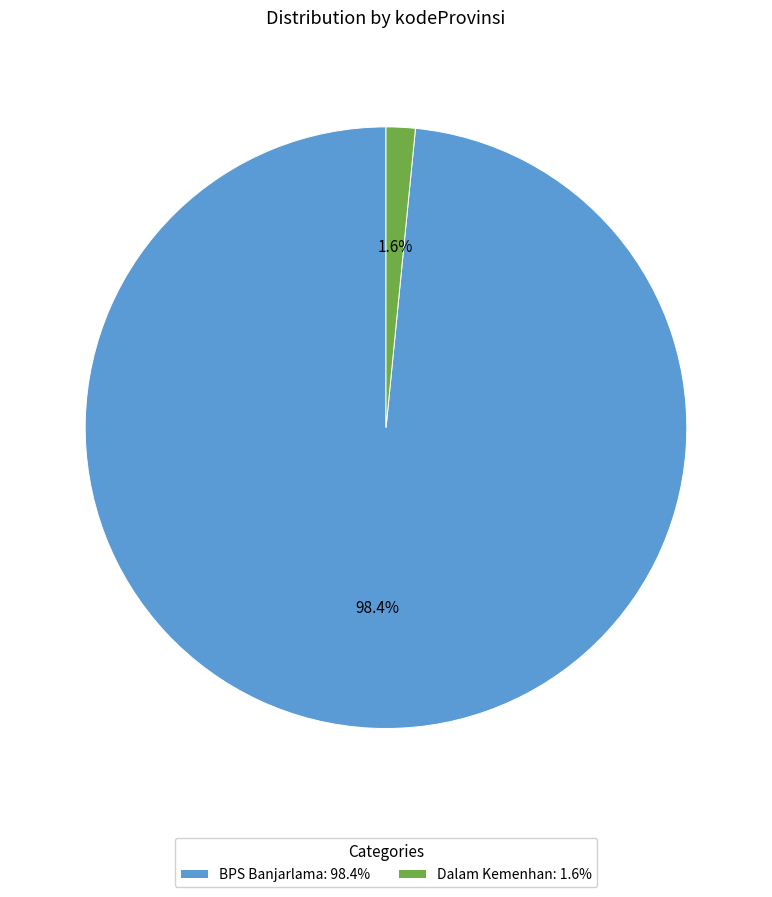

Is BPS Banjarlama the majority of the pie?

Yes